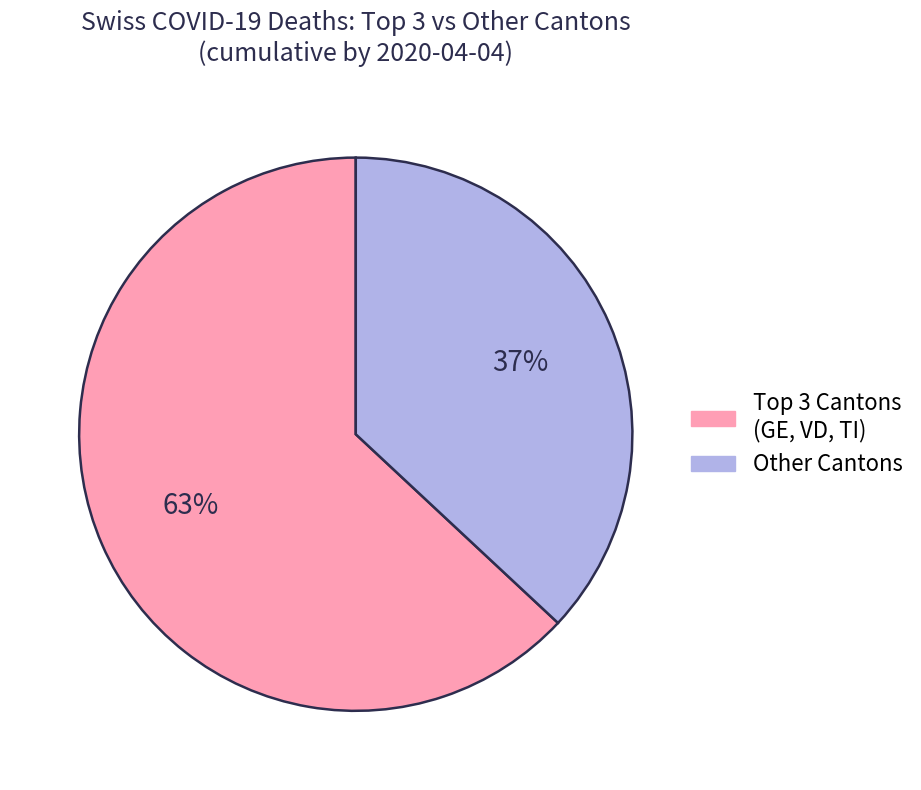

Is there any slice that represents more than half of the pie?

Yes